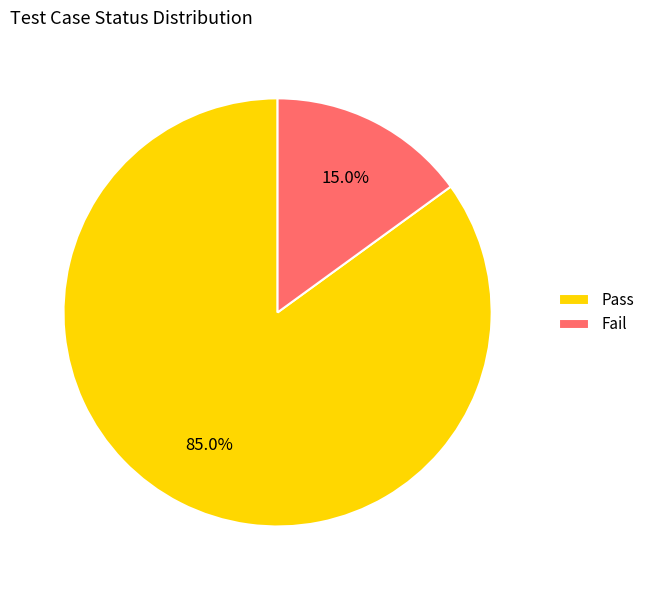

Does any single category account for the majority?

Yes